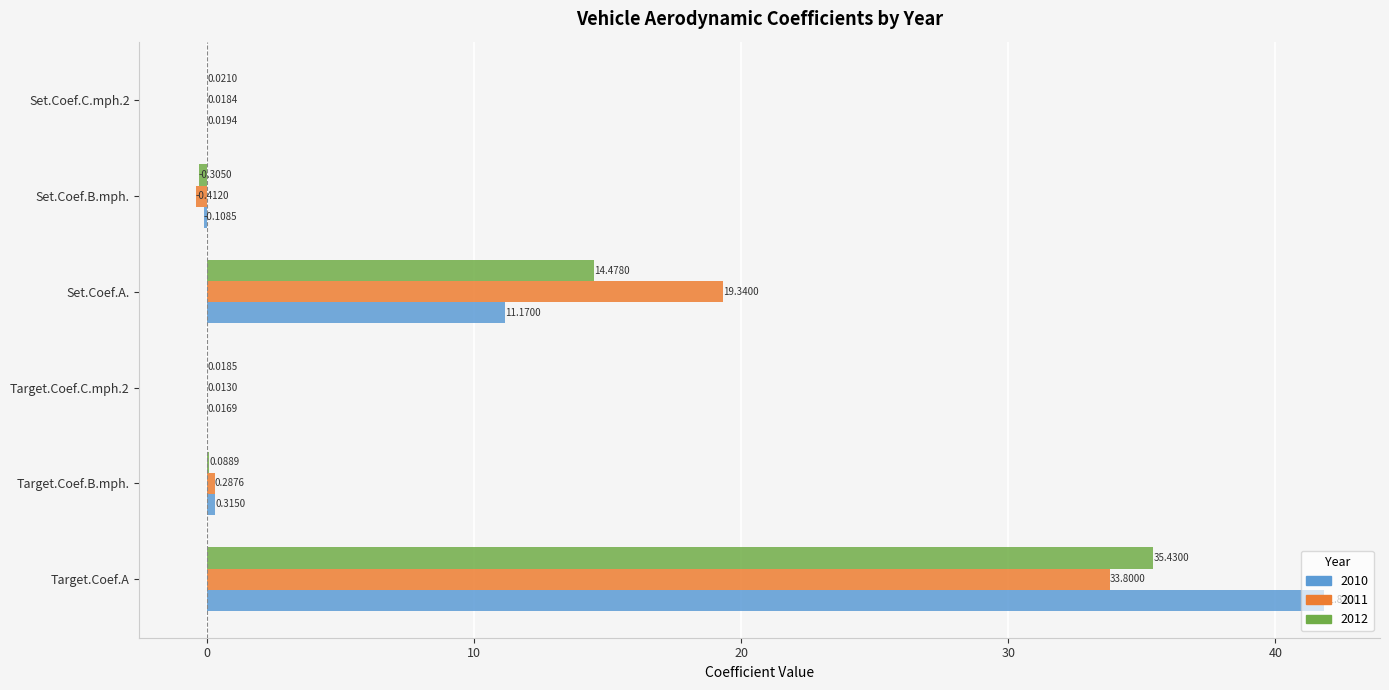

At which label is 2012 closest to 17?

Set.Coef.A.